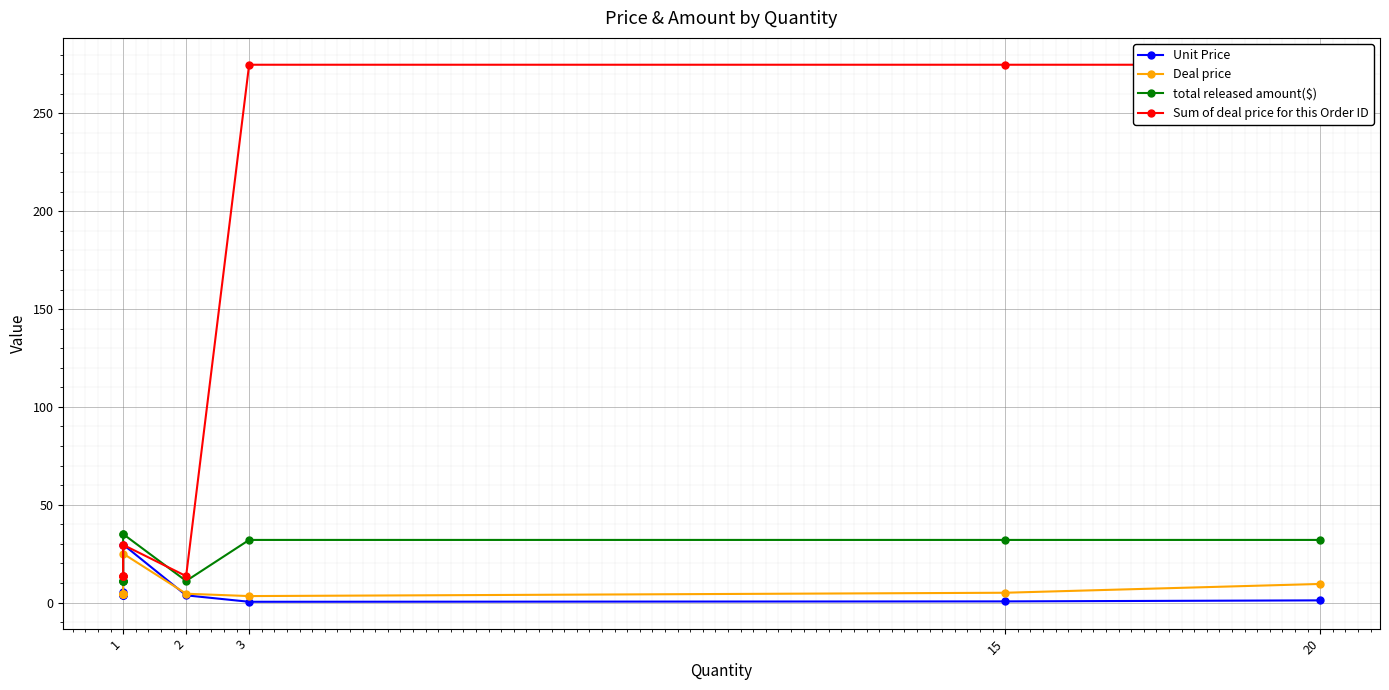

What is the approximate value of total released amount($) at 1?

11.0